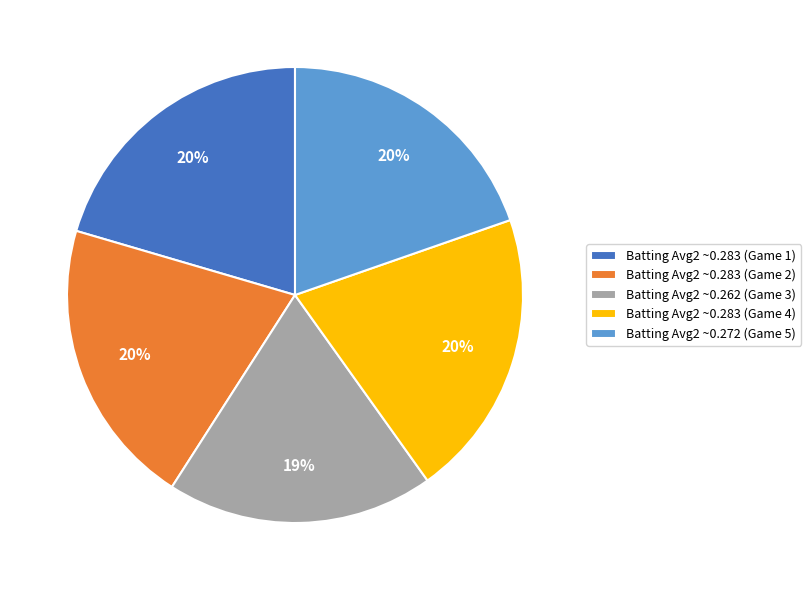

Does any single category account for the majority?

No